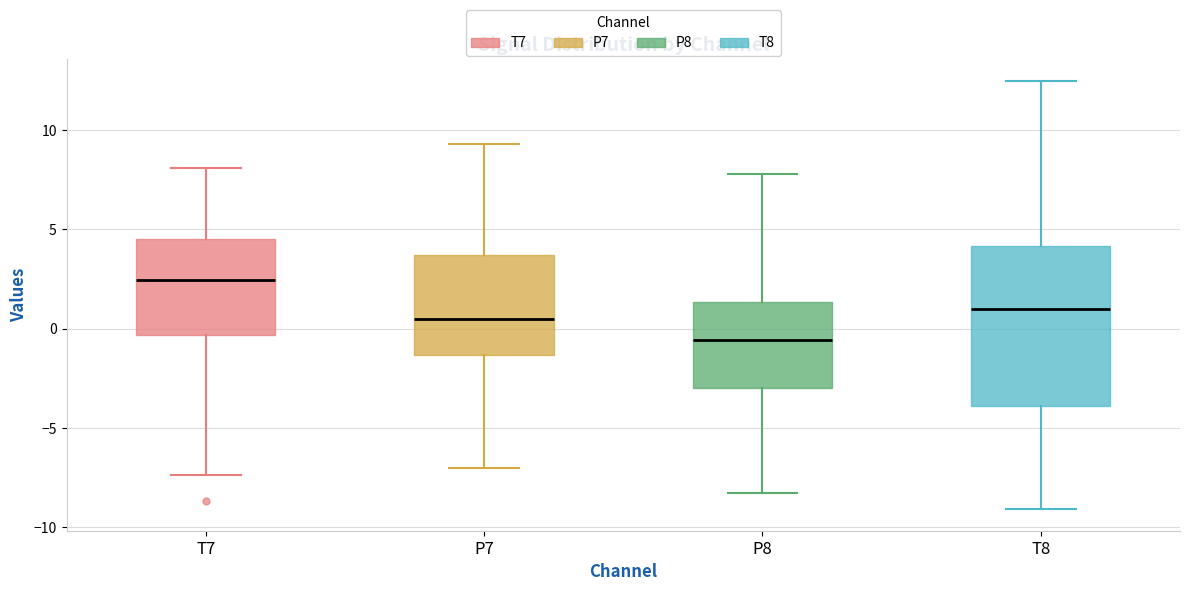

Reading left to right, read every box against the y-axis: the position of its median line, the range the box covers, and the ends of its whiskers. The values are not printed on the chart, so give them approximately, as read against the axis.

T7: median 2.5, box -0.5 to 4.5, whiskers -7.5 to 8.0
P7: median 0.5, box -1.5 to 3.5, whiskers -7.0 to 9.5
P8: median -0.5, box -3.0 to 1.5, whiskers -8.5 to 8.0
T8: median 1.0, box -4.0 to 4.0, whiskers -9.0 to 12.5